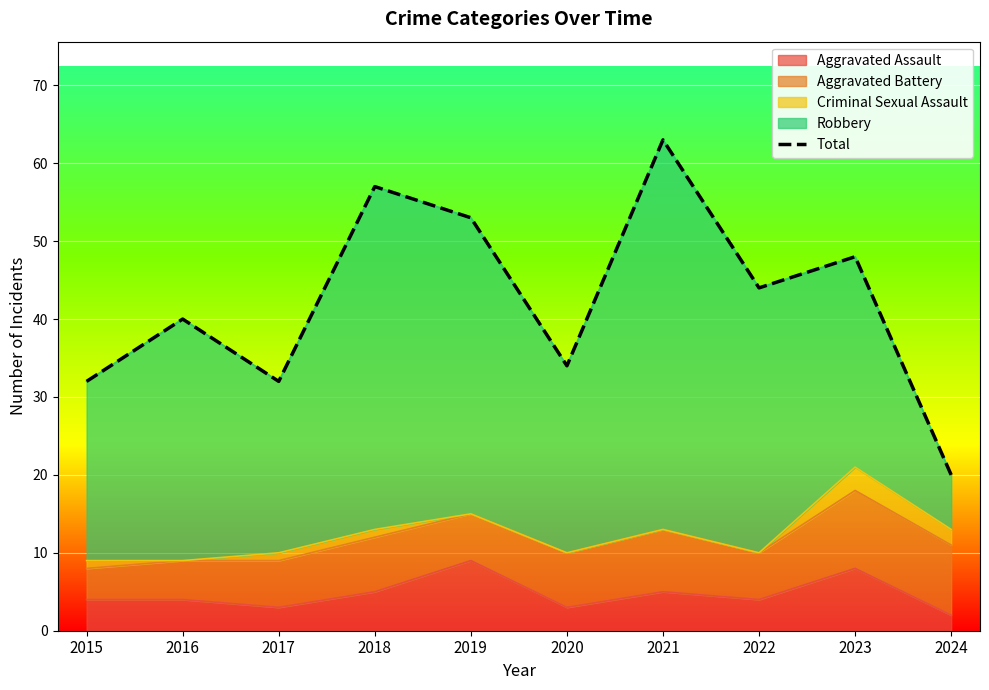

List the labels in order of value, smallest first.

2024, 2015, 2017, 2020, 2016, 2022, 2023, 2019, 2018, 2021